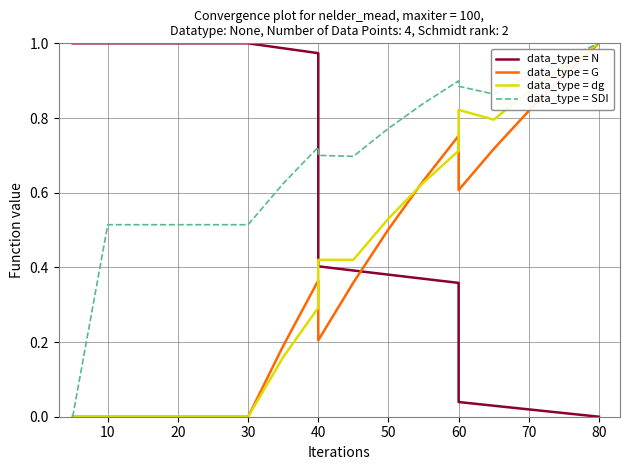

Reading left to right, extract all data points from this chart.

data_type = N: 1.0	1.0	1.0	1.0	1.0	1.0	1.0	1.0	1.0	0.4	0.4	0.4	0.4	0.4	0.0	0.0	0.0	0.0	0.0
data_type = G: 0.0	0.0	0.0	0.0	0.0	0.0	0.0	0.2	0.4	0.2	0.4	0.5	0.6	0.8	0.6	0.7	0.8	0.9	1.0
data_type = dg: 0.0	0.0	0.0	0.0	0.0	0.0	0.0	0.2	0.3	0.4	0.4	0.5	0.6	0.7	0.8	0.8	0.9	0.9	1.0
data_type = SDI: 0.0	0.5	0.5	0.5	0.5	0.5	0.5	0.6	0.7	0.7	0.7	0.8	0.8	0.9	0.9	0.9	0.9	1.0	1.0